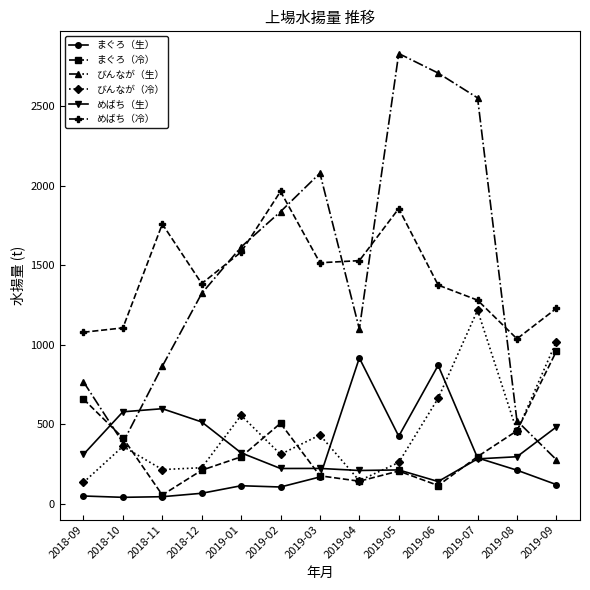

What are all the series names shown in the legend?

まぐろ（生）, まぐろ（冷）, びんなが（生）, びんなが（冷）, めばち（生）, めばち（冷）